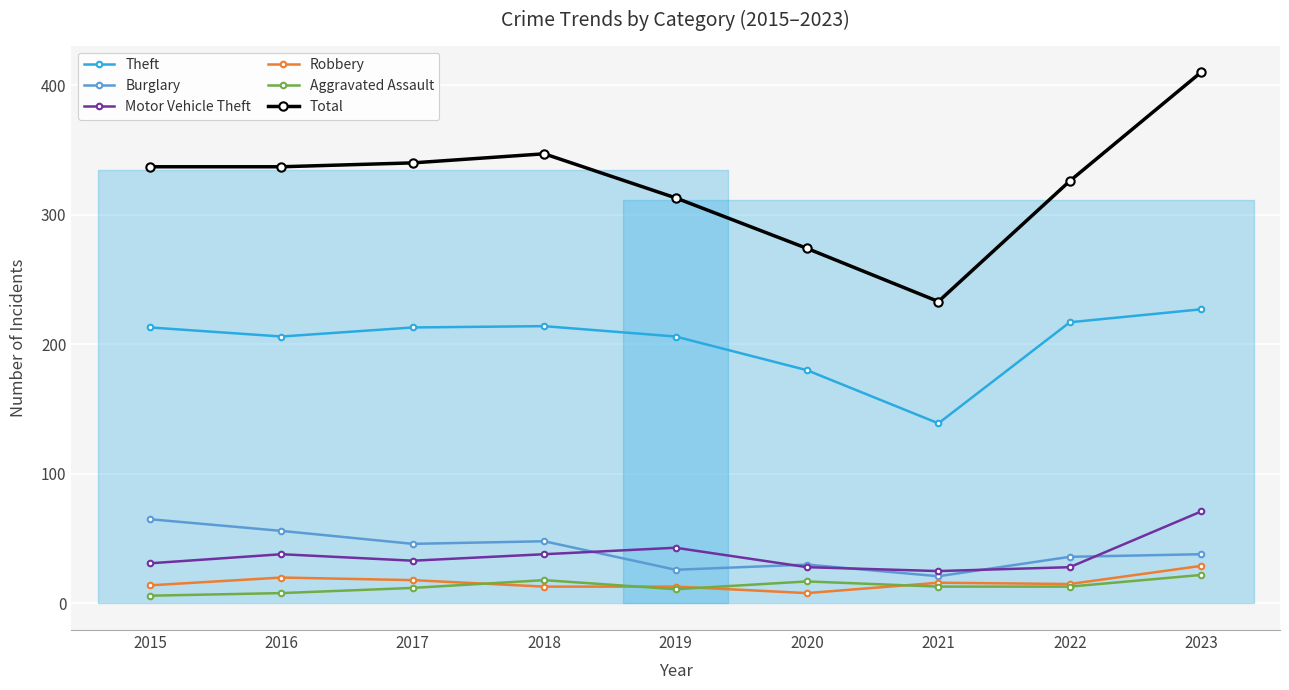

How many interior local valleys does the Robbery series have?

2